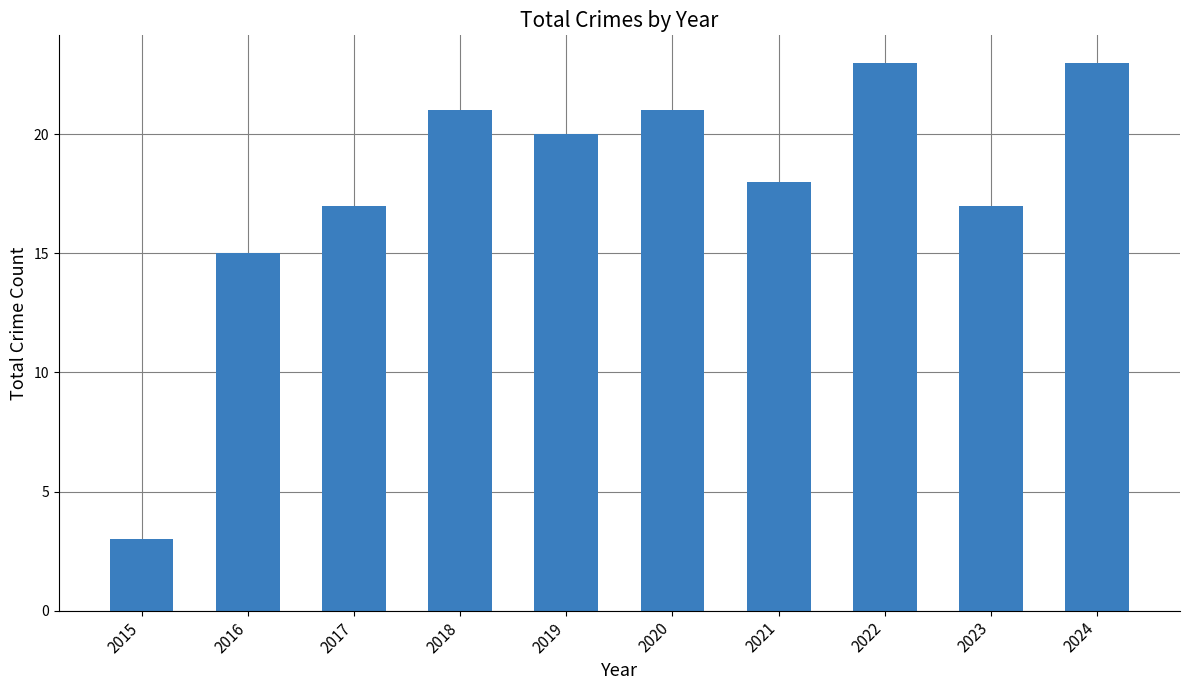

What is the maximum value shown in the chart?

23